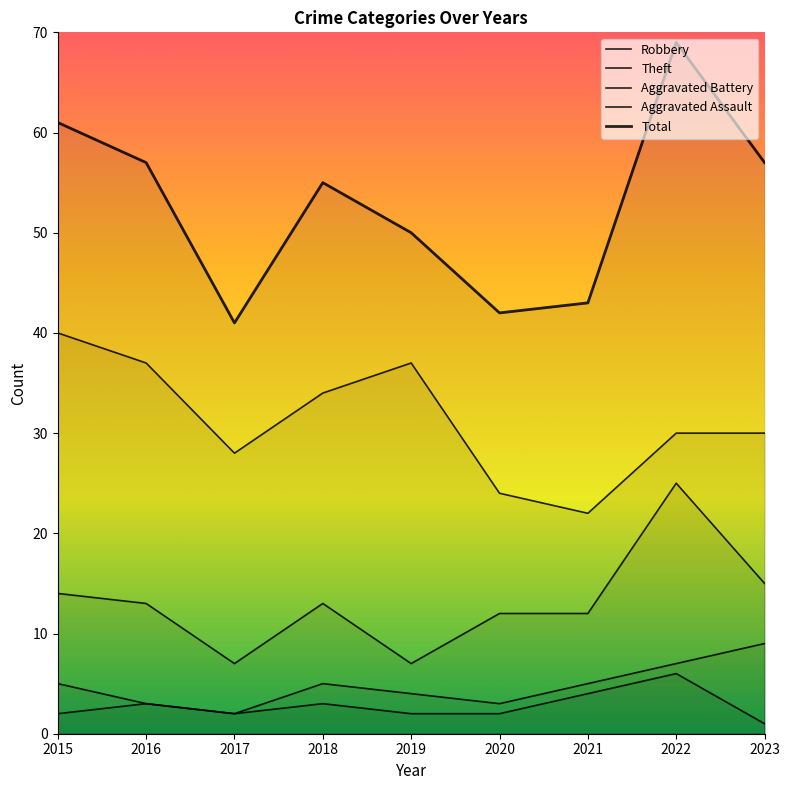

True or false: Theft and Robbery cross at least once.

False